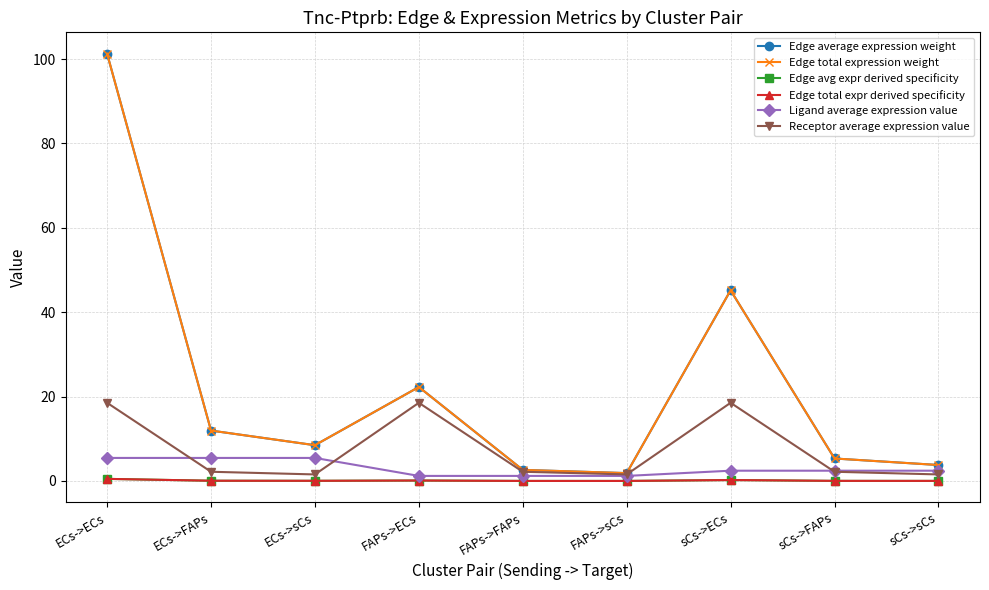

How many lines are shown in the chart?

6